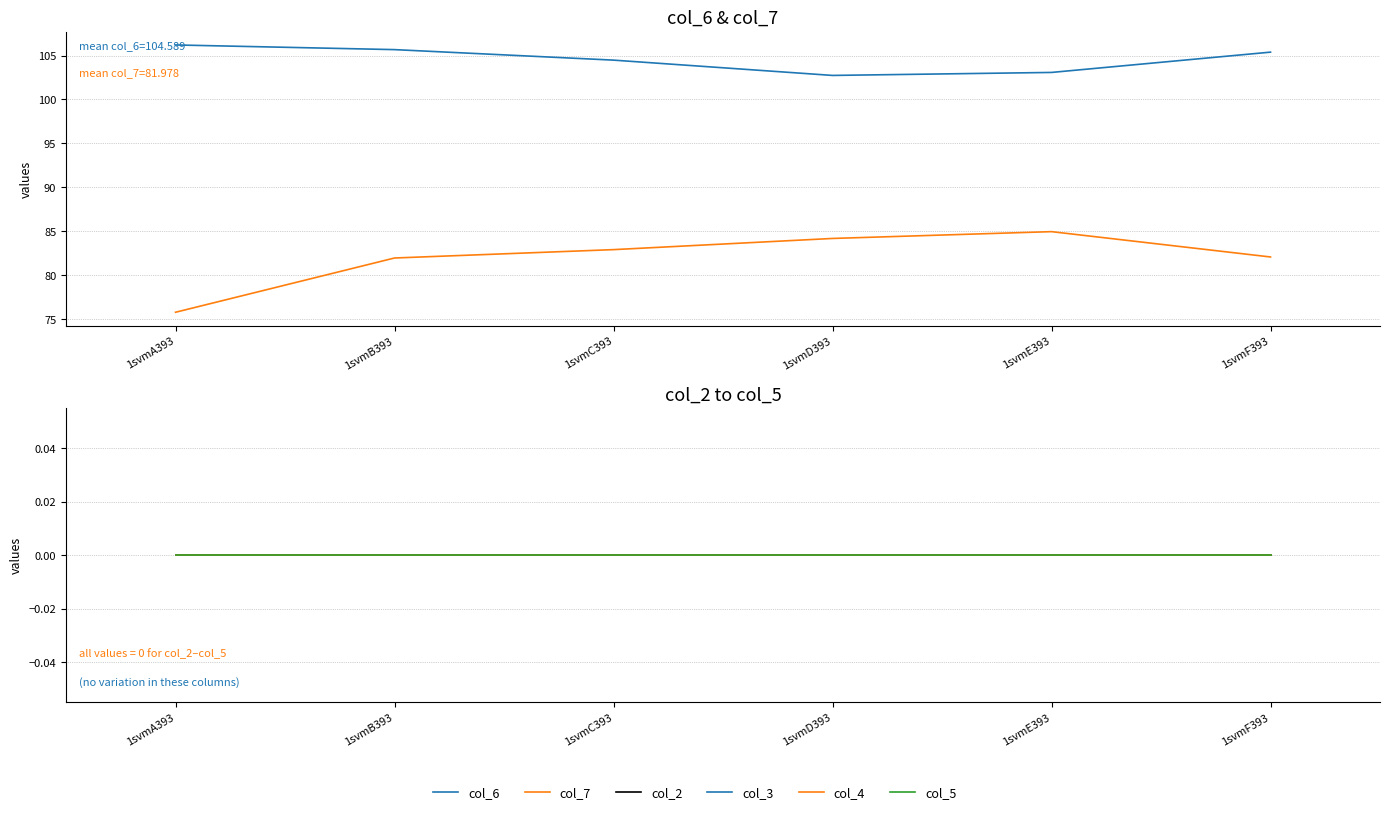

Which series has the widest spread of values?

col_7